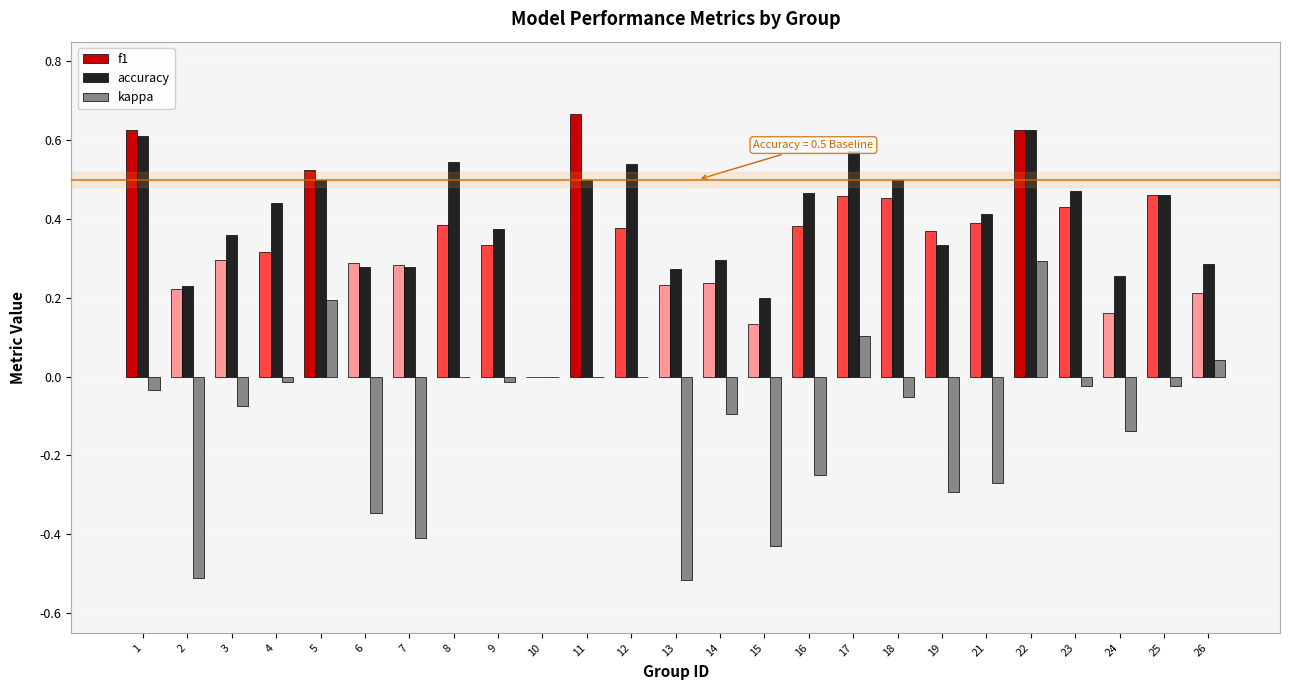

Which category has the highest value in the f1 series?

11